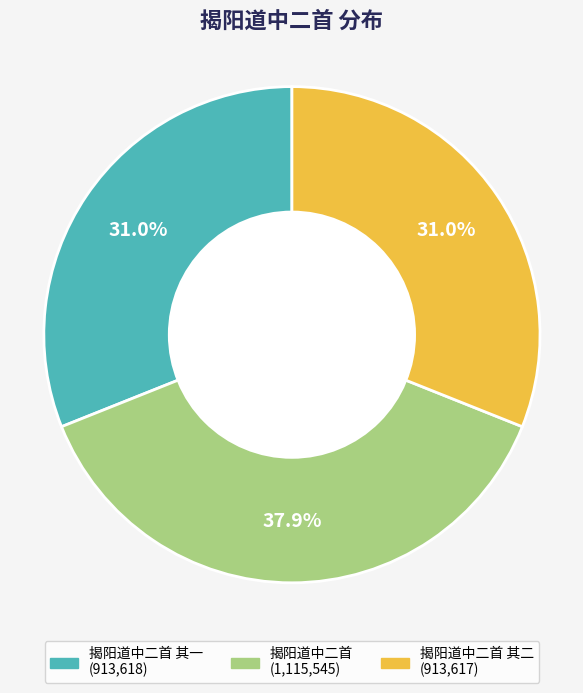

Is there a majority slice in this chart?

No